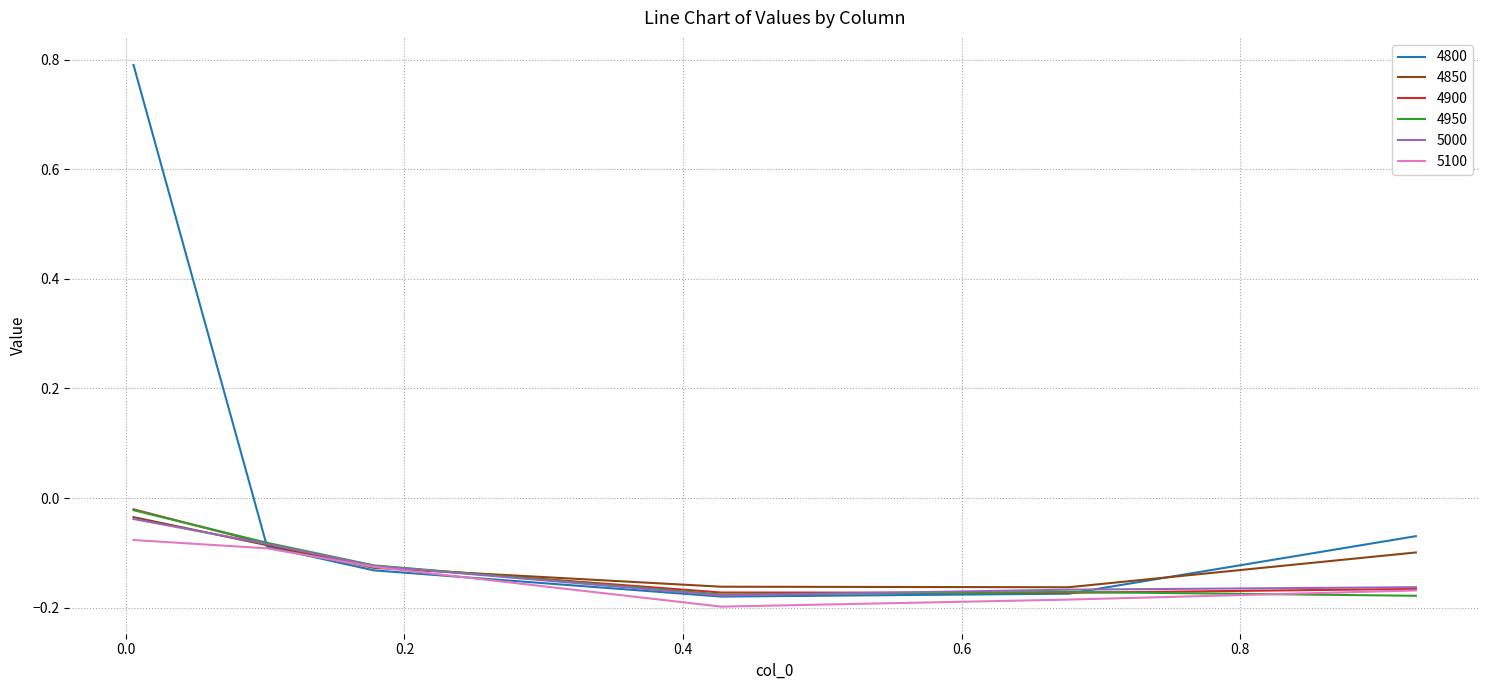

Which series has the largest total across all categories?

4800